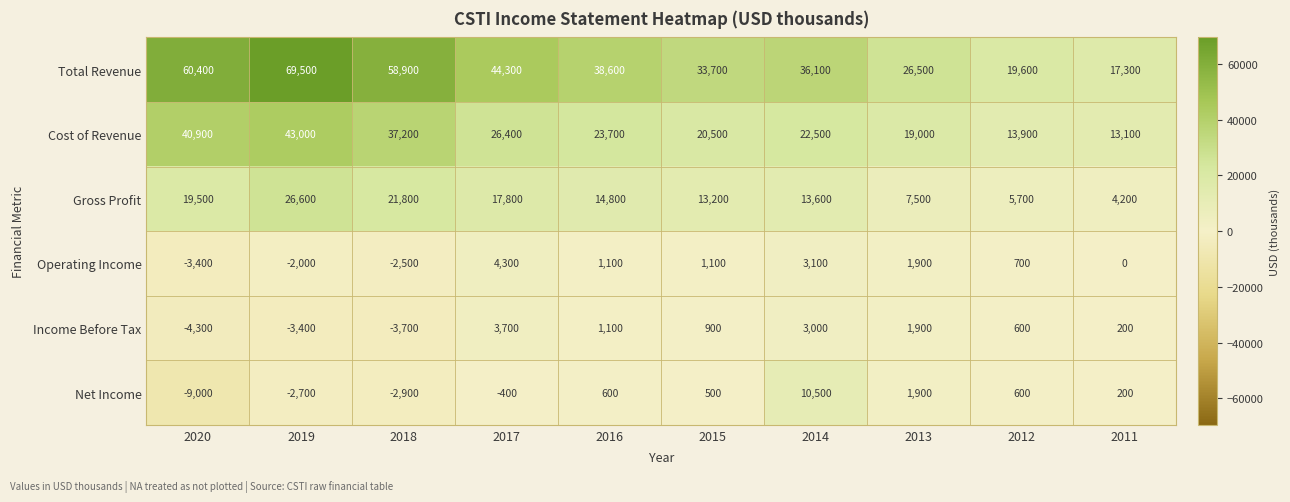

At 2014, list the series in order from largest to smallest.

Total Revenue, Cost of Revenue, Gross Profit, Net Income, Operating Income, Income Before Tax